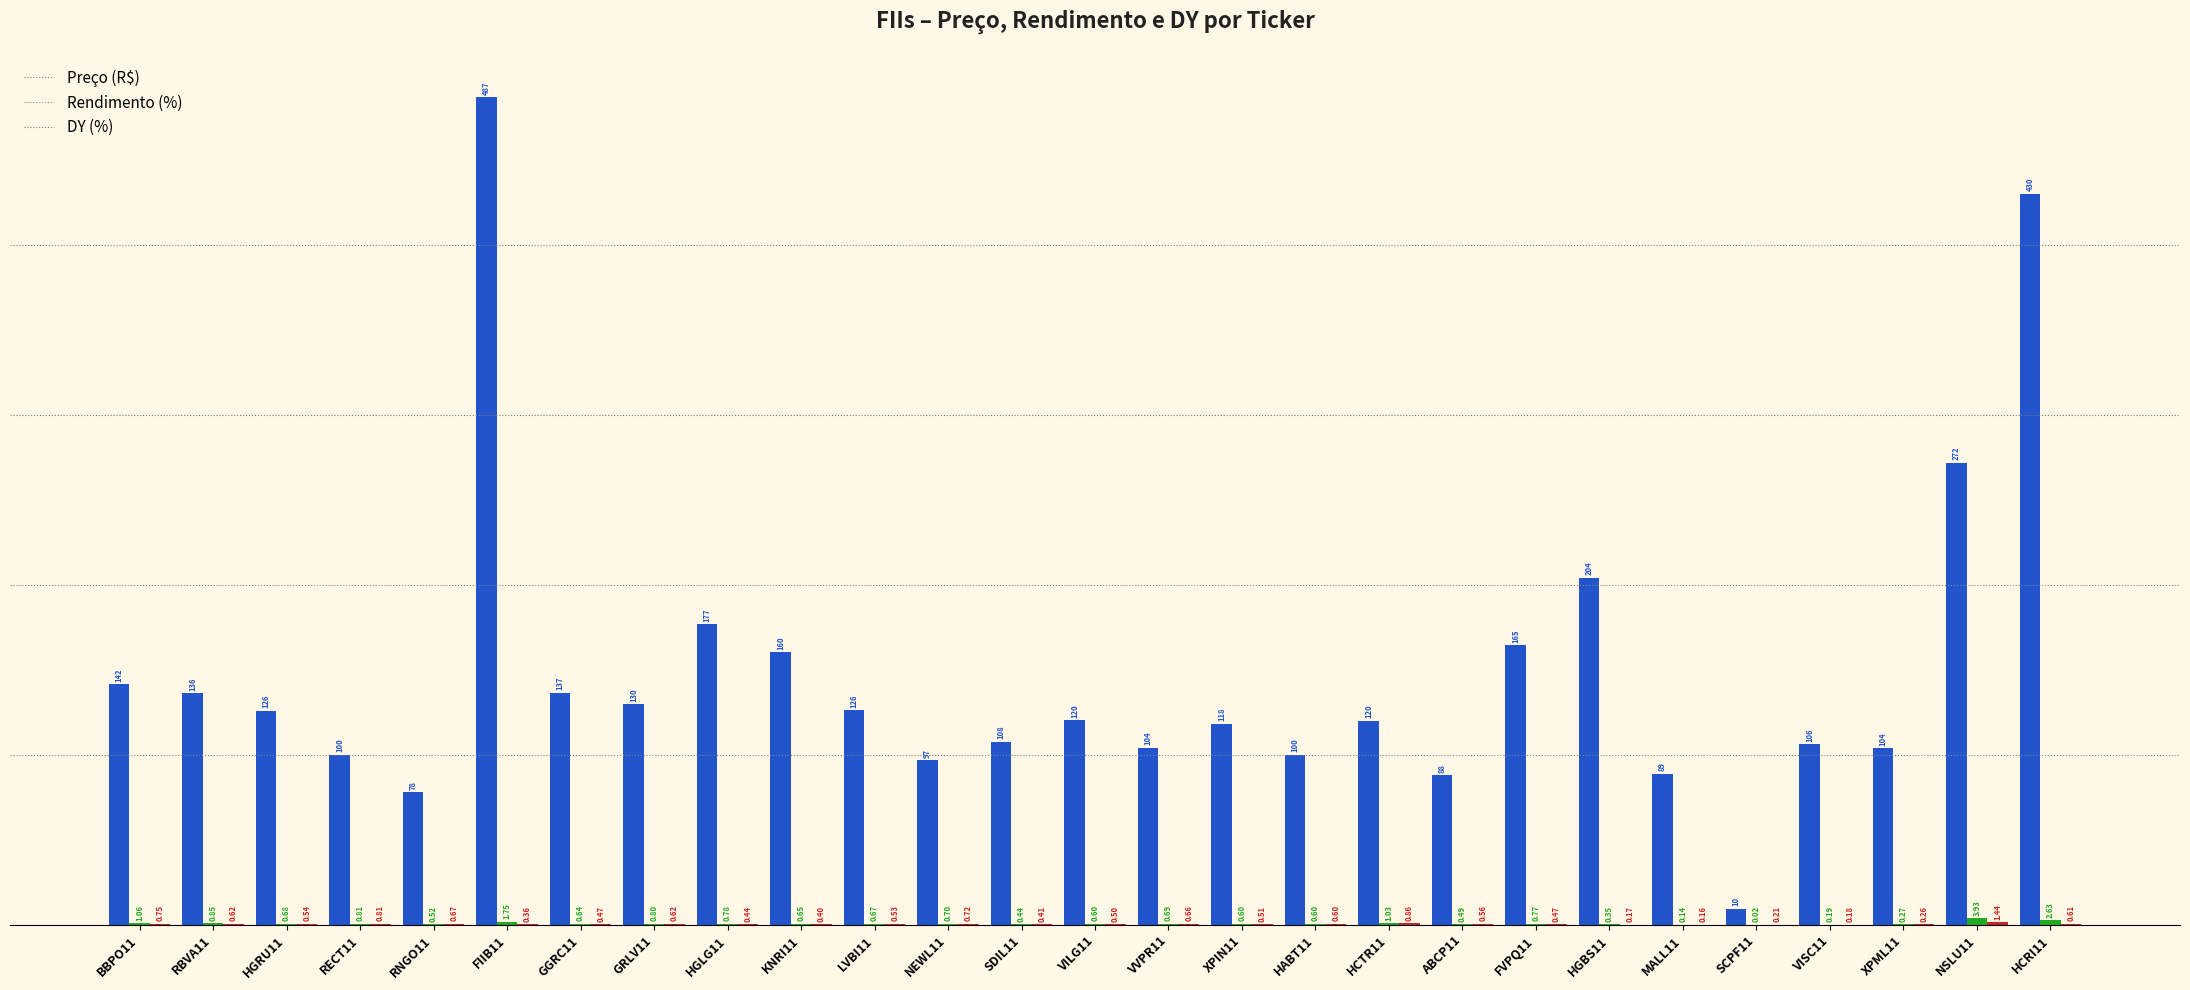

What is the total value across all series at GRLV11?

131.2